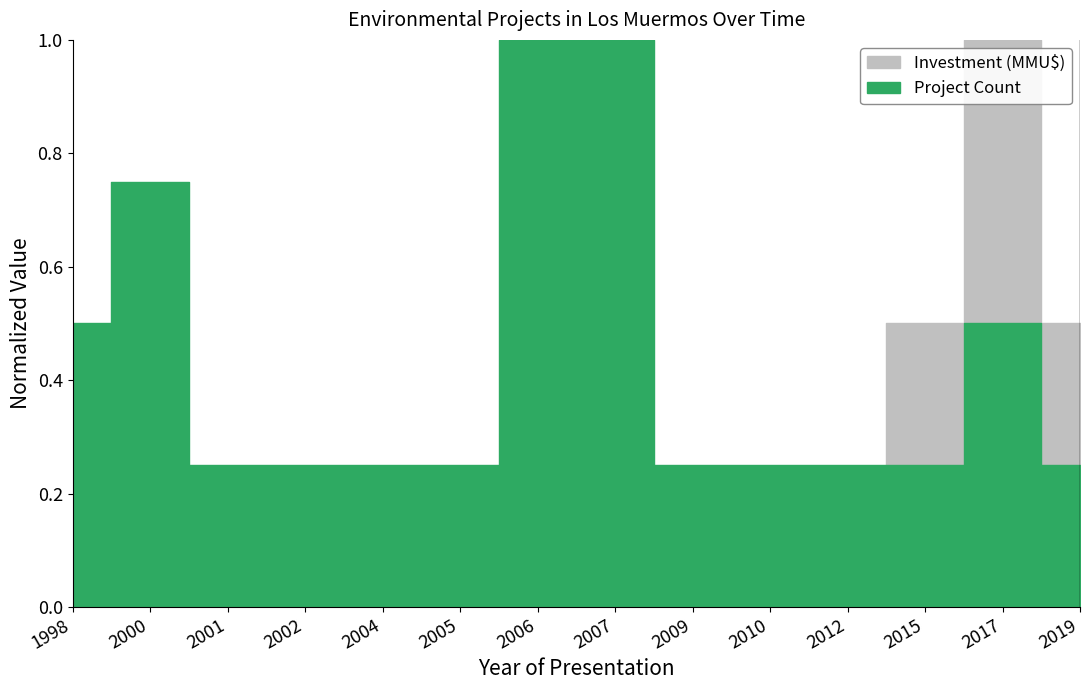

At how many categories does at least one series exceed 0?

14